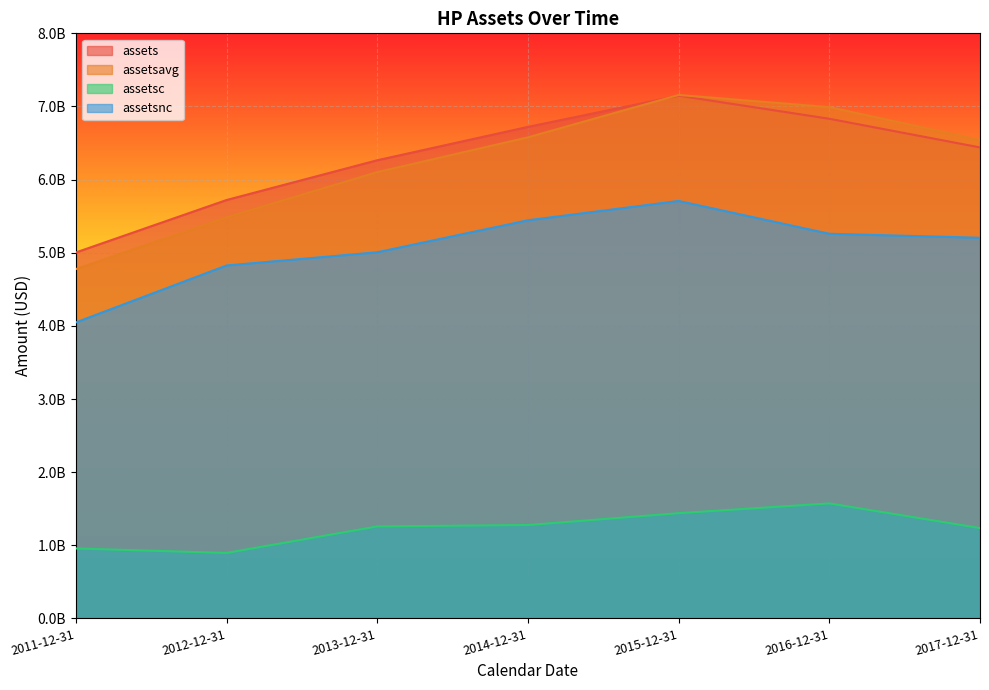

How many interior local peaks does the assetsavg series have?

1